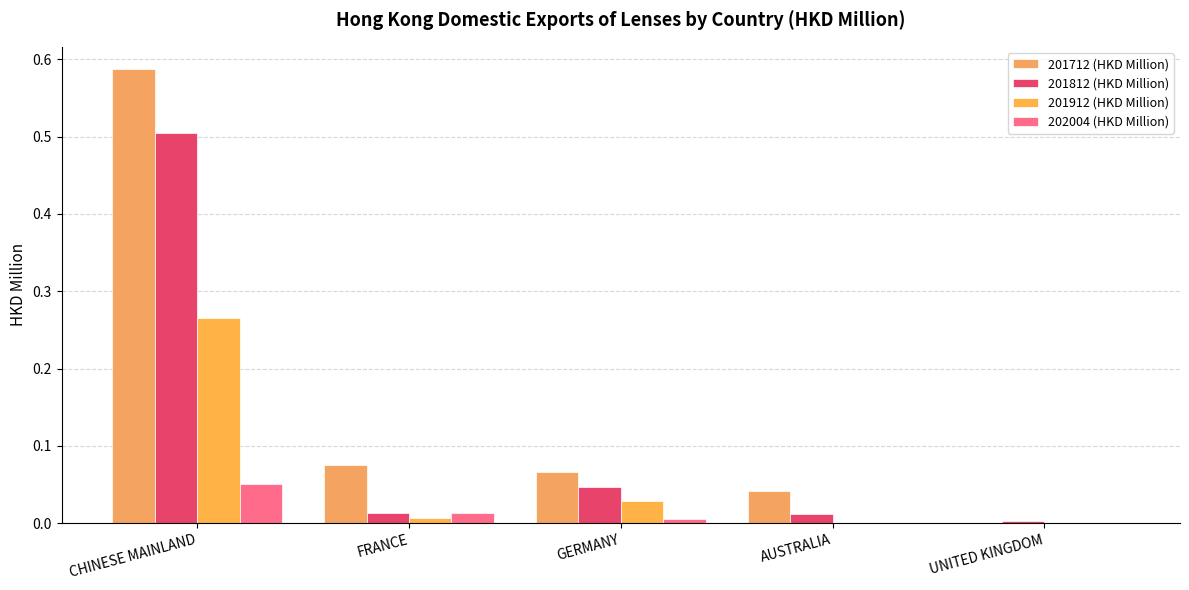

What is the label of the 2nd bar from the right?

AUSTRALIA